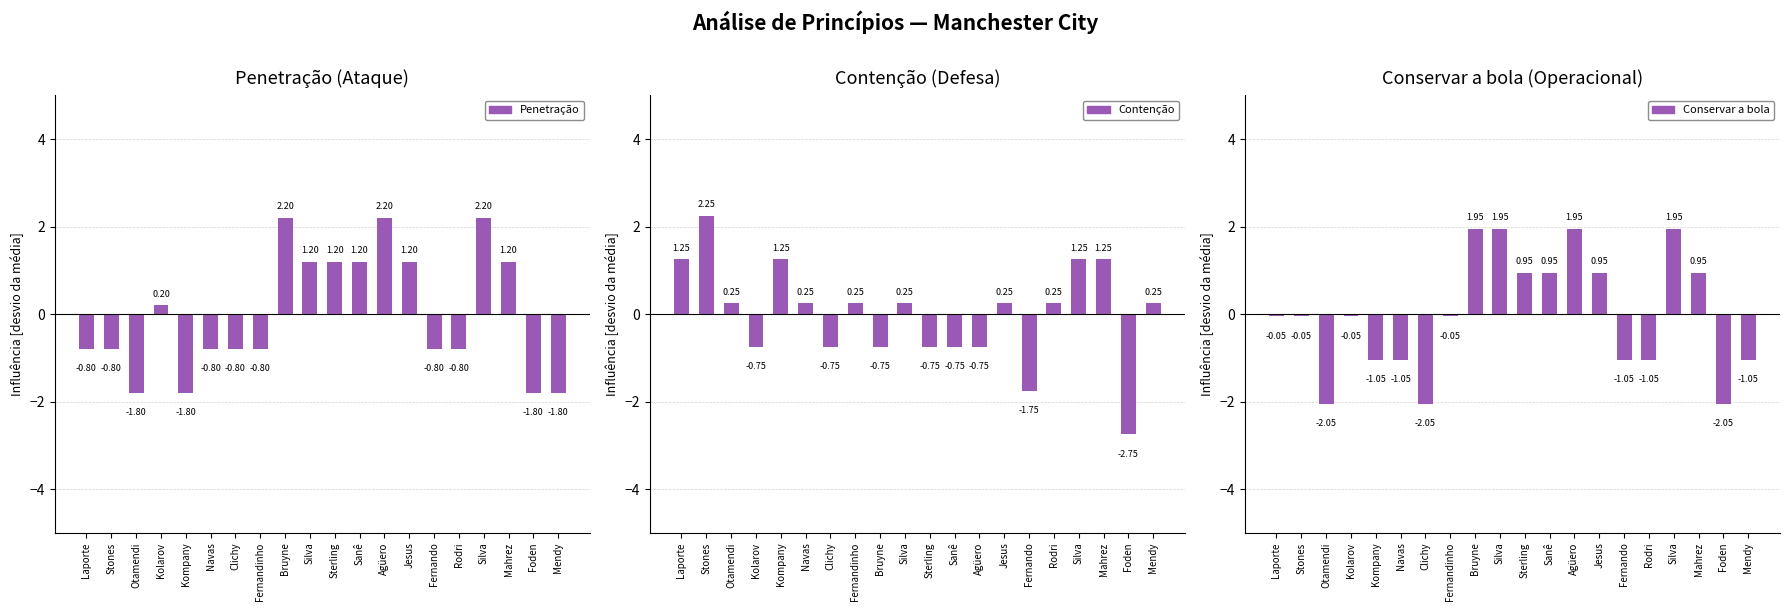

How many categories are shown in the chart?

20